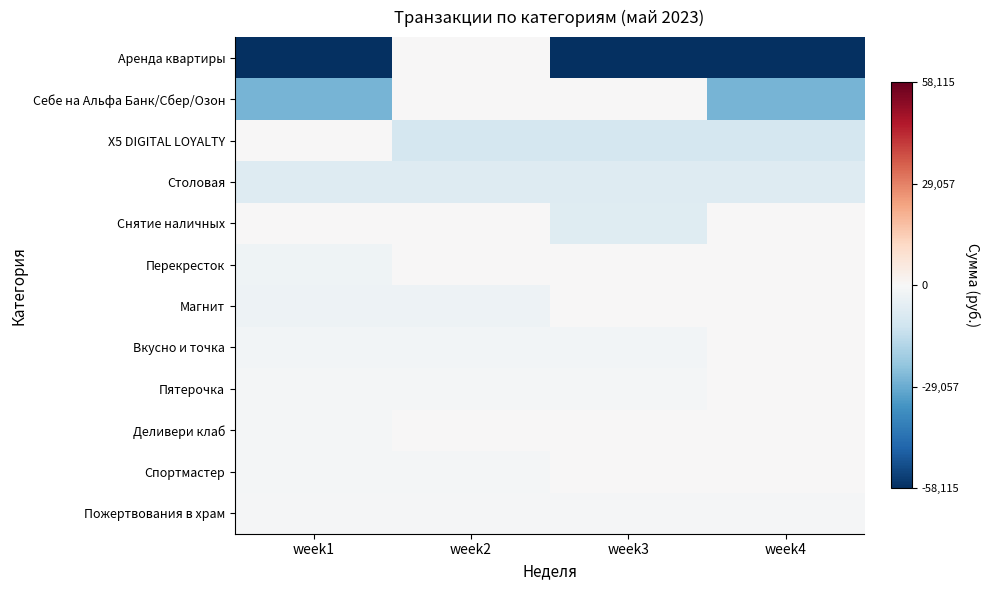

What is the spread (max minus min) of values at week2?

10282.1